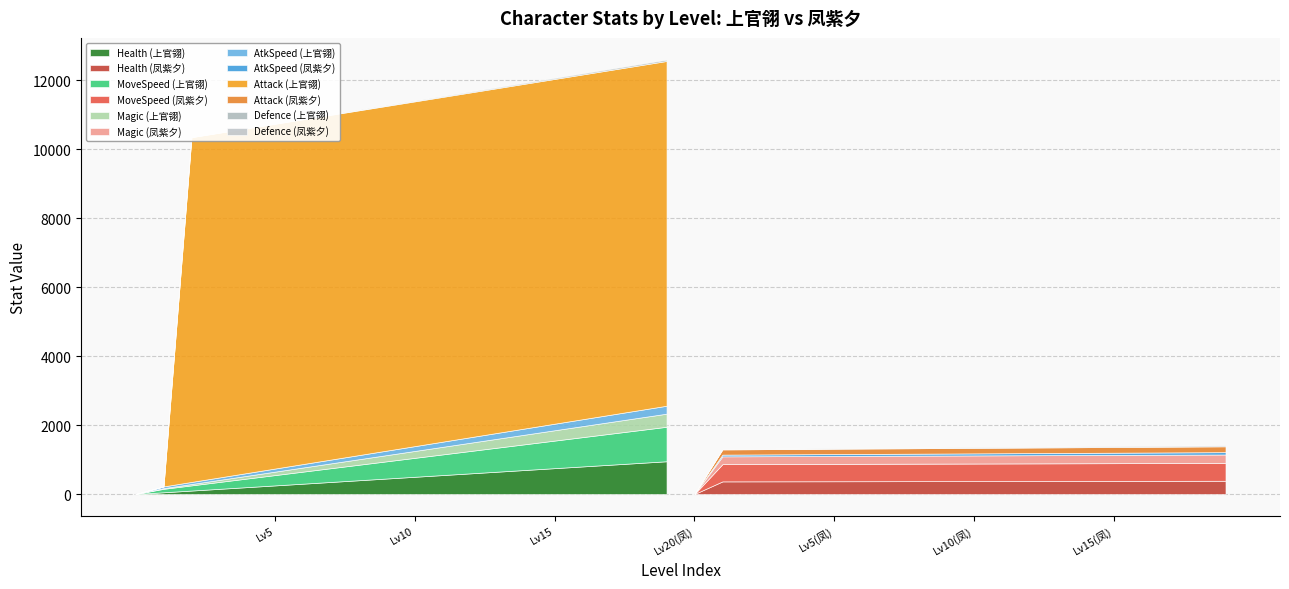

What is the difference between the second highest and minimum values in the attackSpeed series?

220